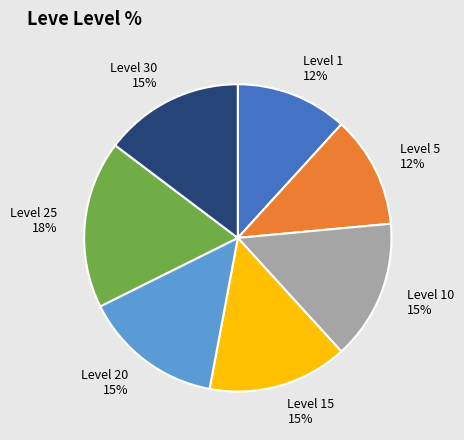

How many segments does this pie chart have?

7